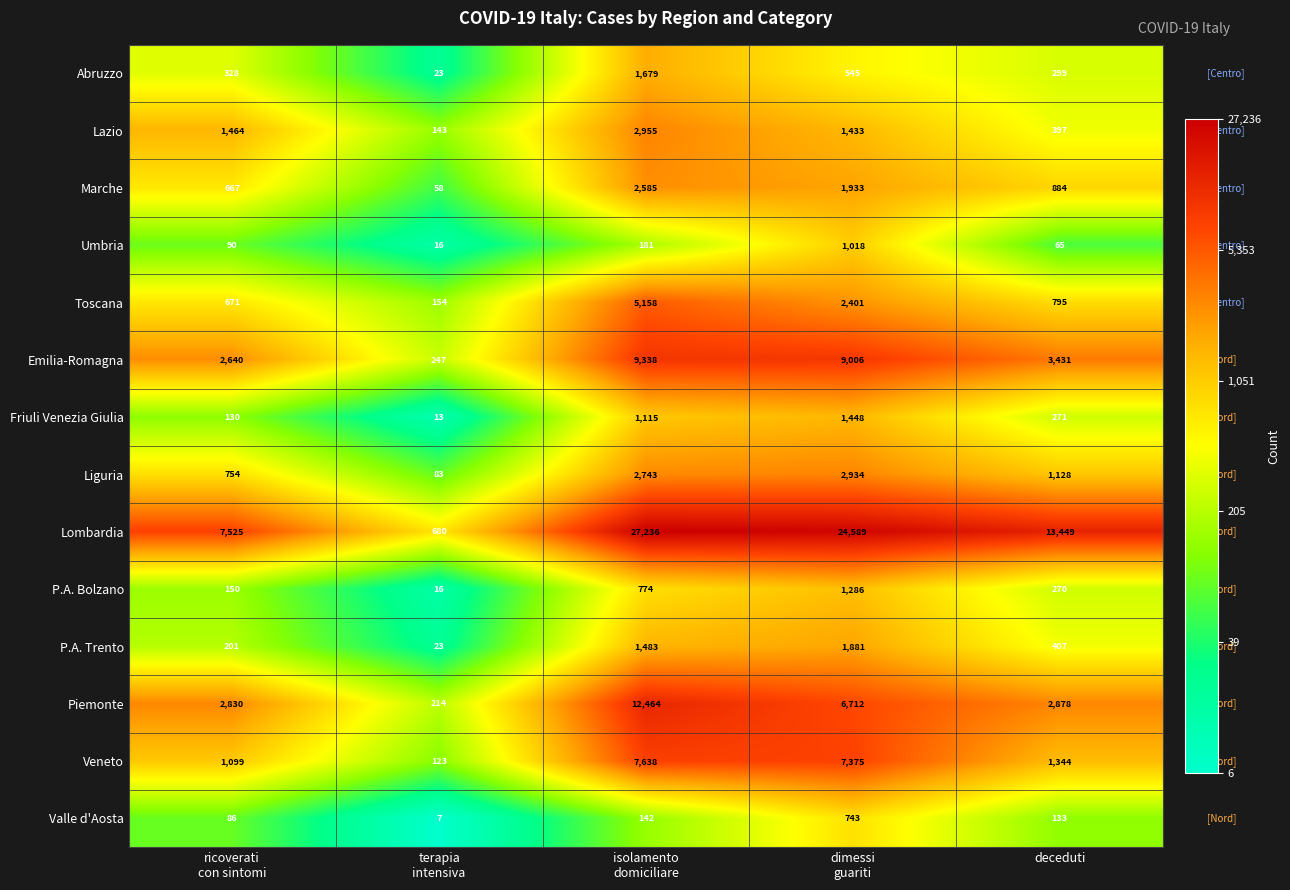

What is the difference between the highest and lowest values at isolamento
domiciliare?

27094